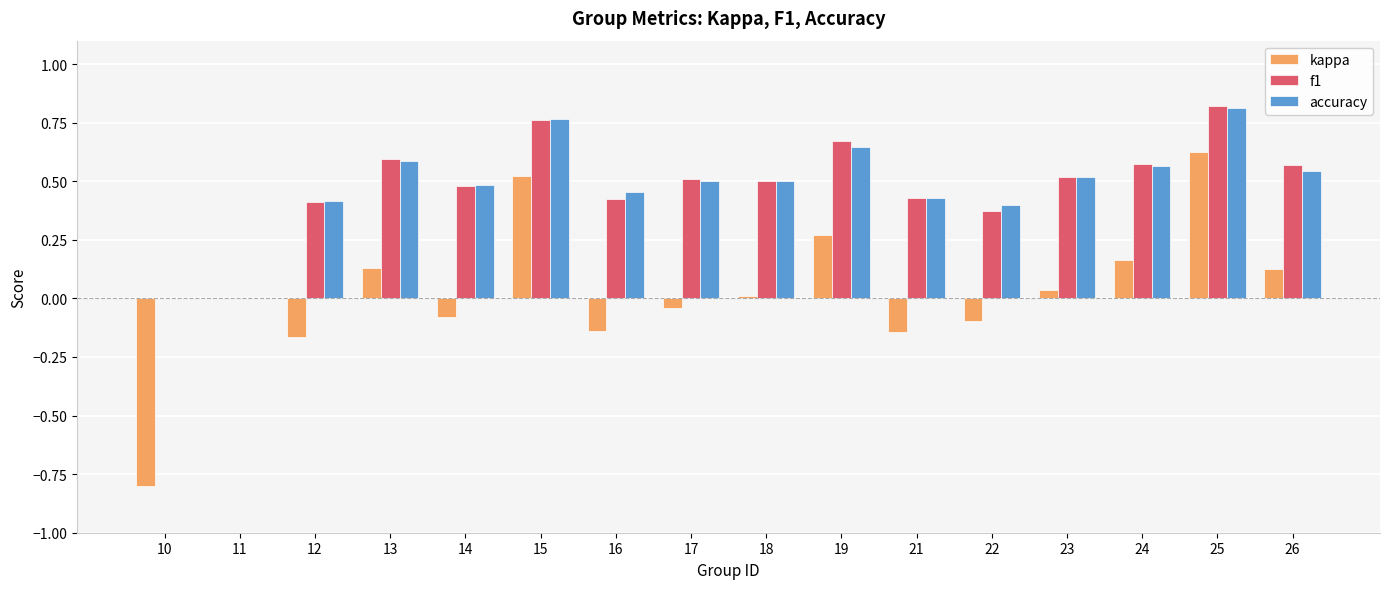

What is the sum of all accuracy values?

7.6